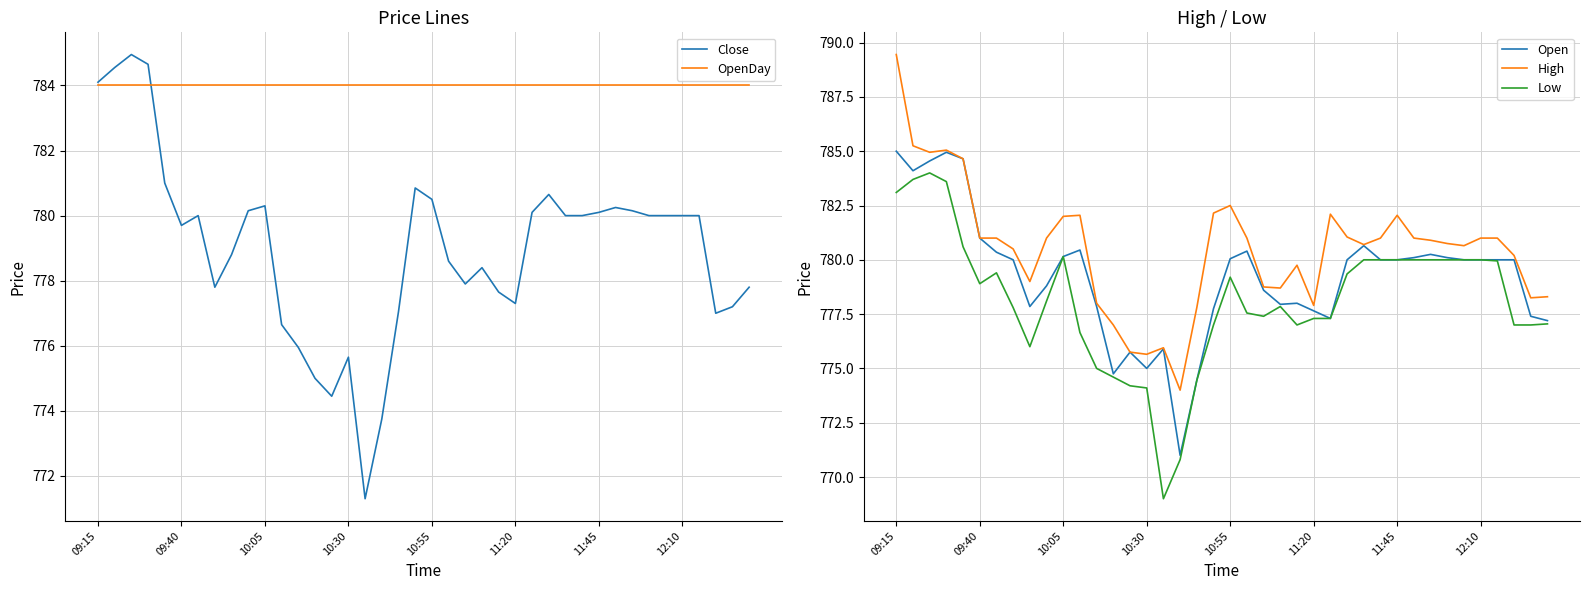

True or false: High has a value of 777.9 at 11:20.

True